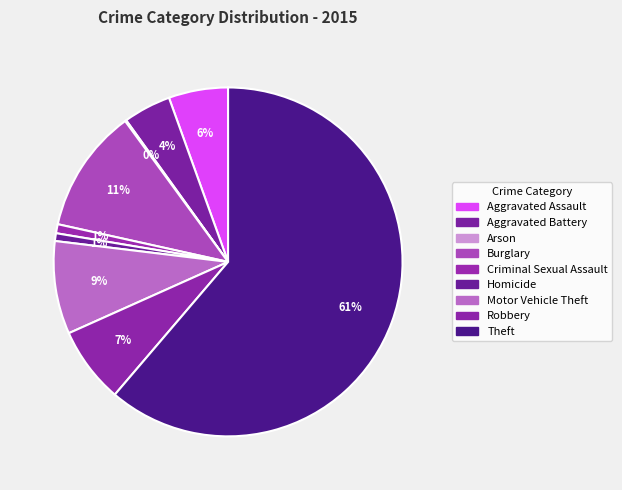

Rank the categories by value from lowest to highest.

Arson, Homicide, Criminal Sexual Assault, Aggravated Battery, Aggravated Assault, Robbery, Motor Vehicle Theft, Burglary, Theft